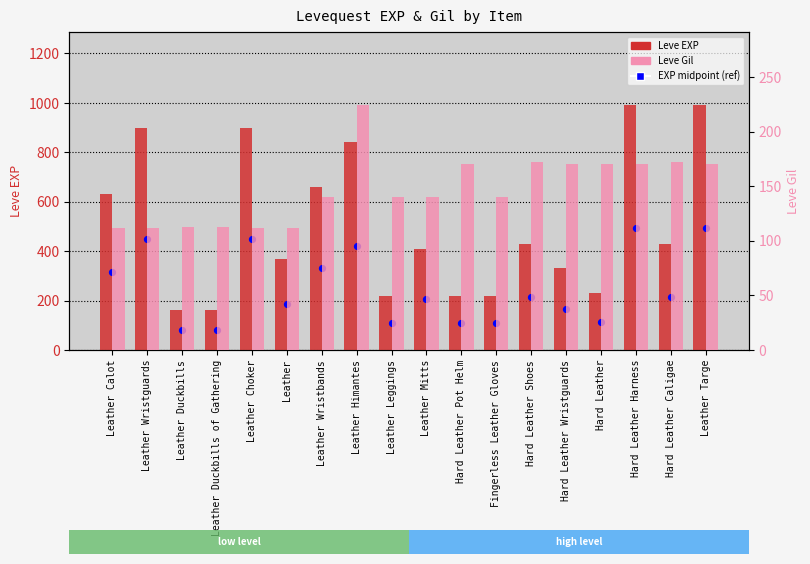

Which series has the largest total across all categories?

Leve EXP